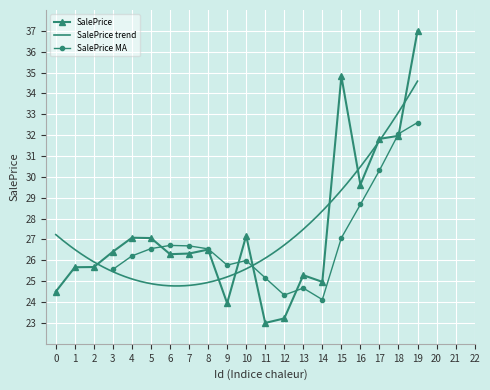

Reading left to right, extract all data points from this chart.

24.5	25.7	25.7	26.4	27.1	27.1	26.3	26.3	26.5	23.9	27.2	23.0	23.2	25.3	25.0	34.8	29.6	31.8	32.0	37.0